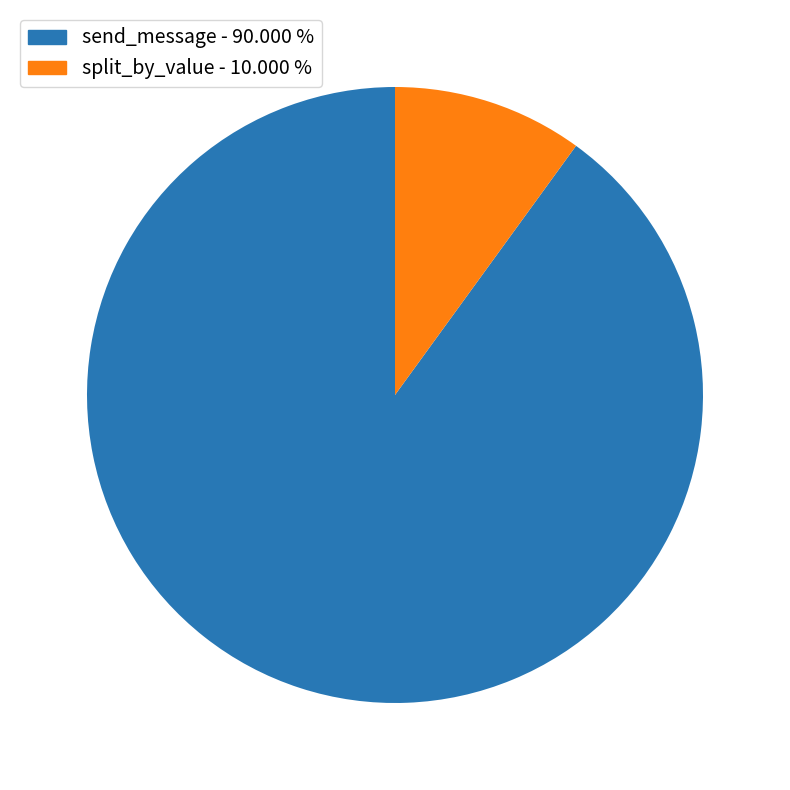

Do split_by_value and send_message together represent more than half of the pie?

Yes